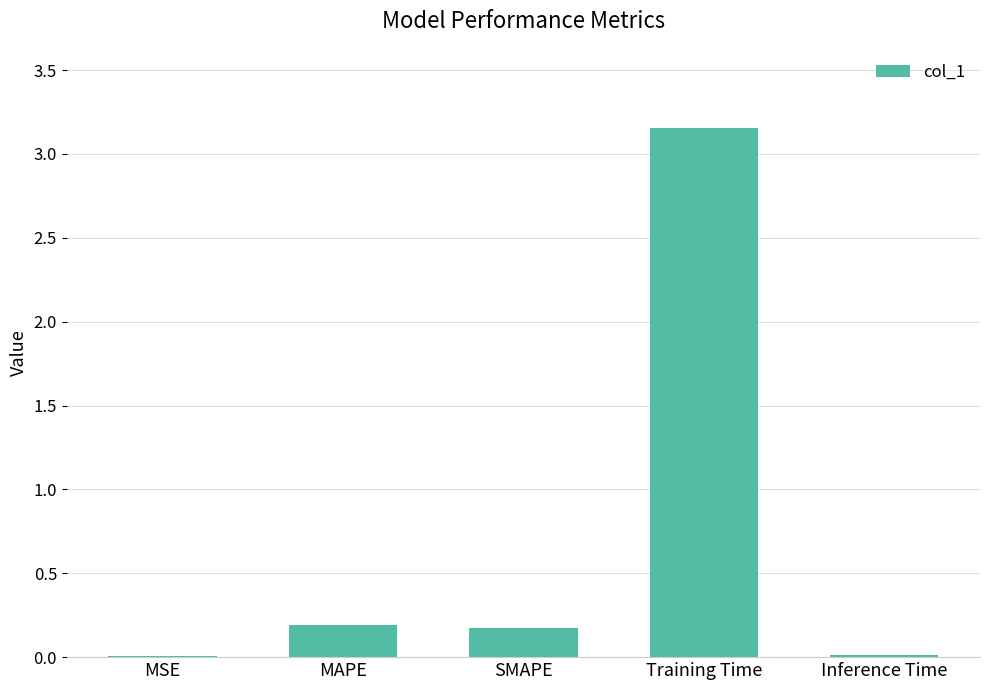

Is it true that the value at MSE is 0.0?

True